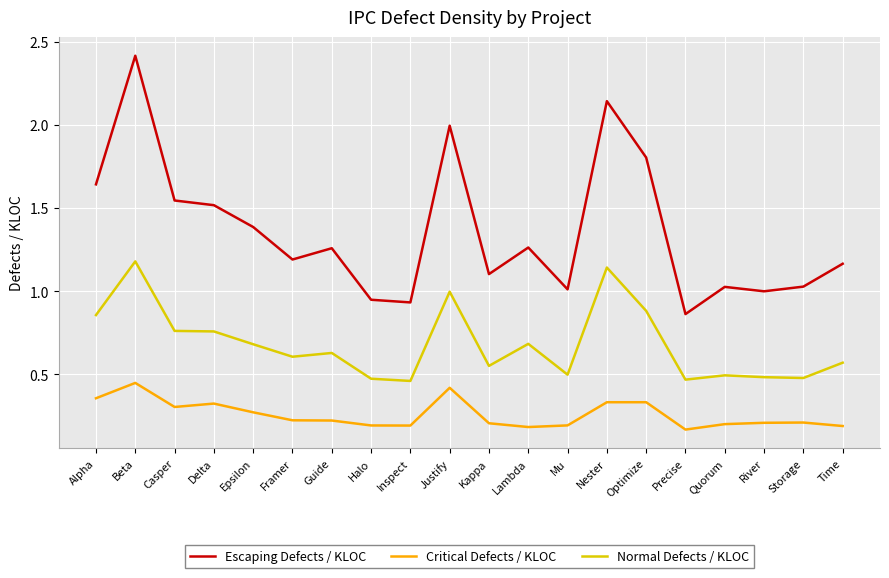

At how many categories does at least one series exceed 0?

20